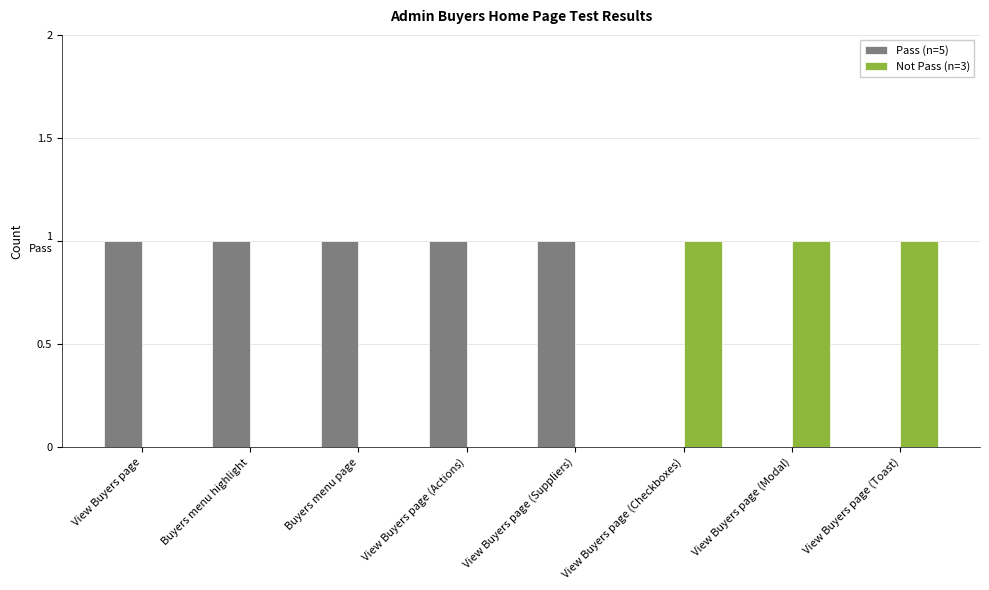

What is the sum of all Not Pass (n=3) values?

3